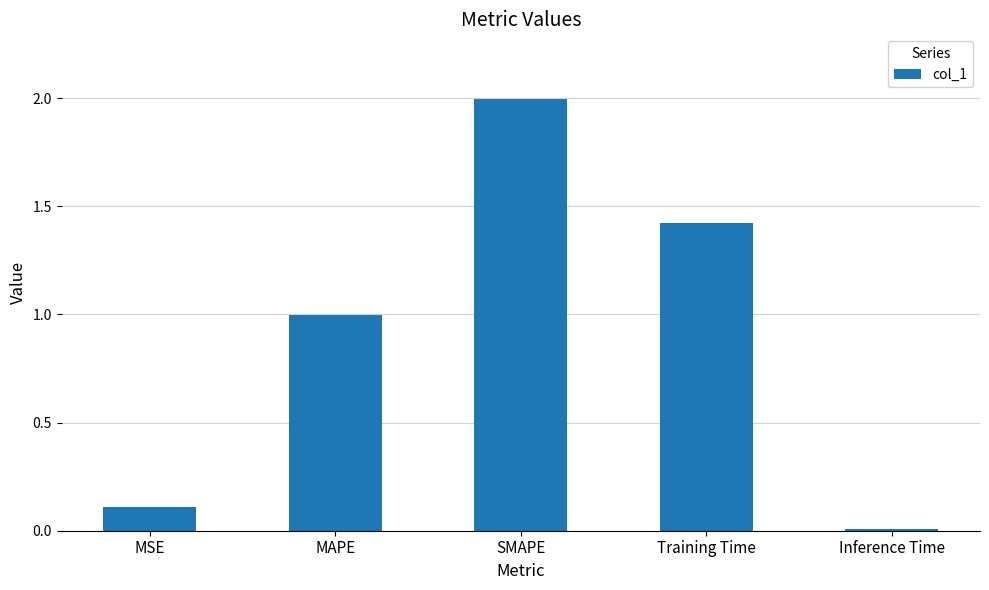

Rank the categories by value from lowest to highest.

Inference Time, MSE, MAPE, Training Time, SMAPE